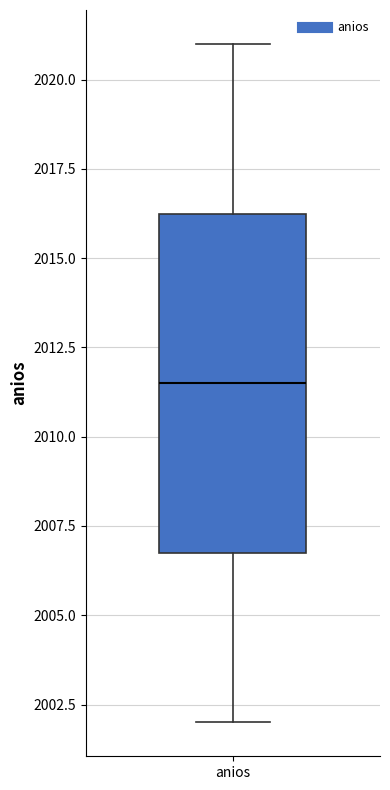

Transcribe this box plot: give where the median line is, the range the box spans, and where the two whiskers end, as read against the y-axis. The values are not printed on the chart, so give them approximately, as read against the axis.

median 2011.5, box 2007.0 to 2016.5, whiskers 2002.0 to 2021.0